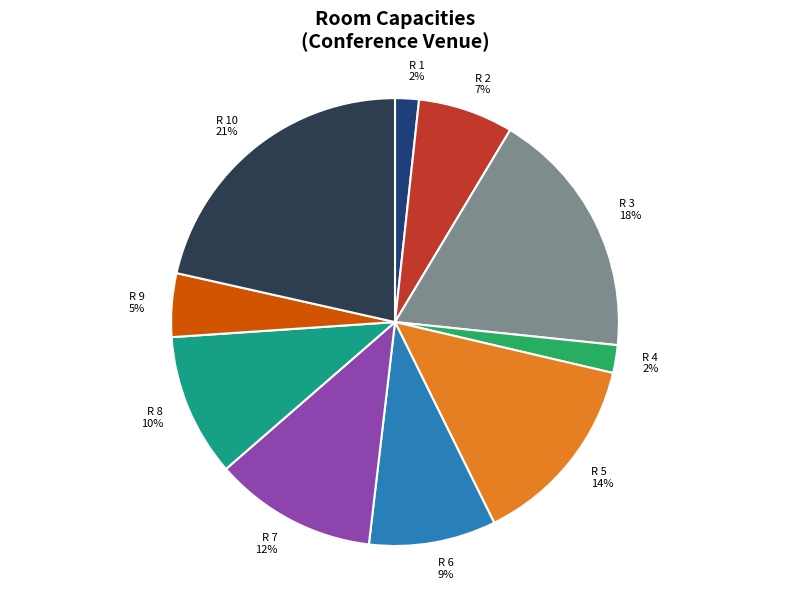

Combined, do R 5 and R 1 account for over 50%?

No